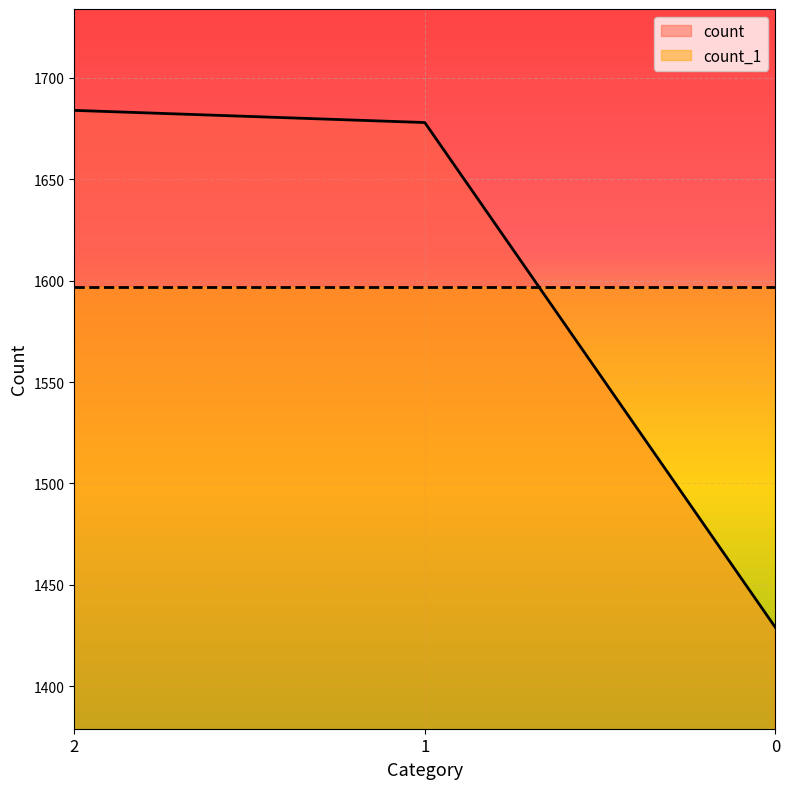

What is the value of the 2nd point from the left?

1678